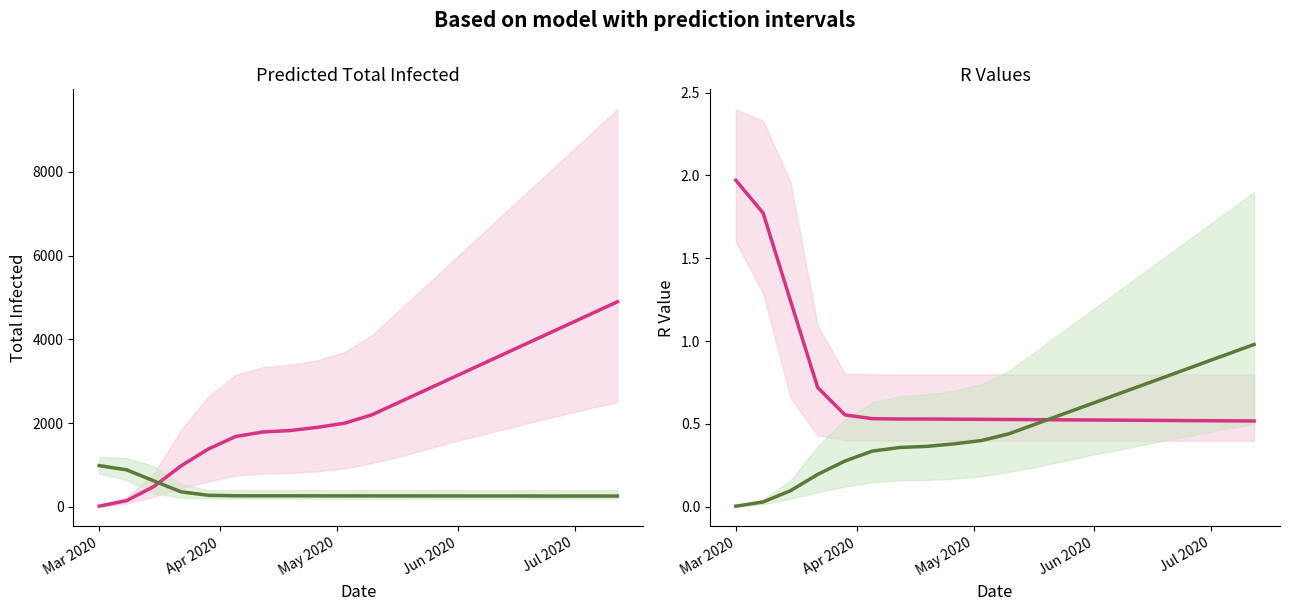

True or false: r_values_mean (scaled) has a value of 123.8 at 12.

False